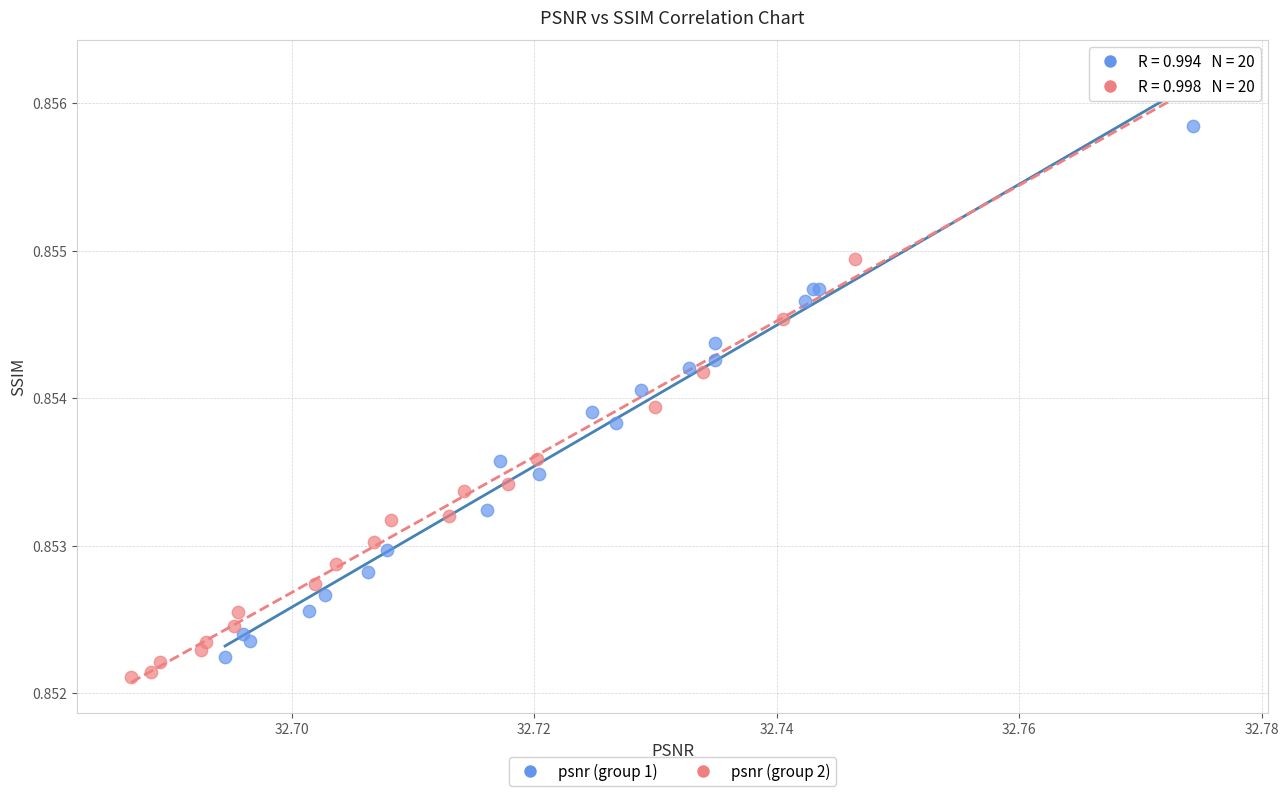

Which series has the largest Y range (max minus min)?

psnr (group 2)